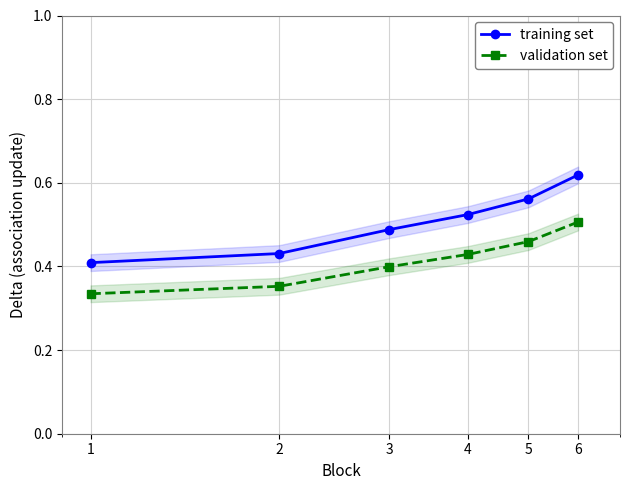

True or false: validation set has more than 0 points higher than both neighbors.

False